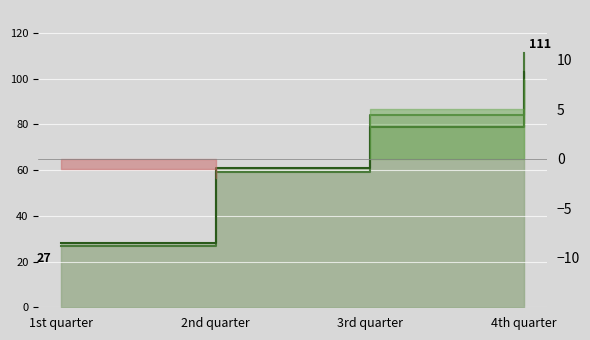

Reading left to right, what are all the values shown in this chart?

IND Score: 27	59	84	111
OPP Score: 28	61	79	103